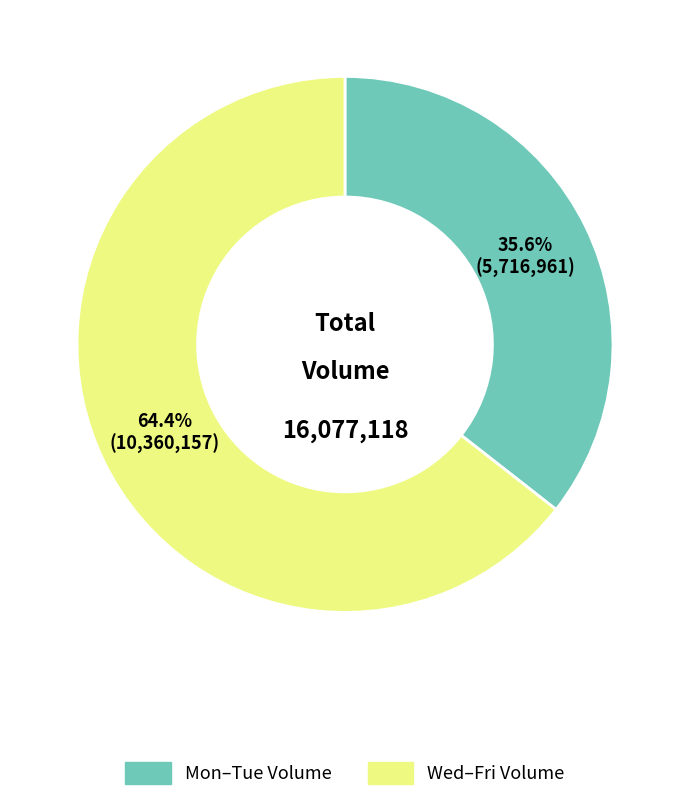

Does any single category account for the majority?

Yes